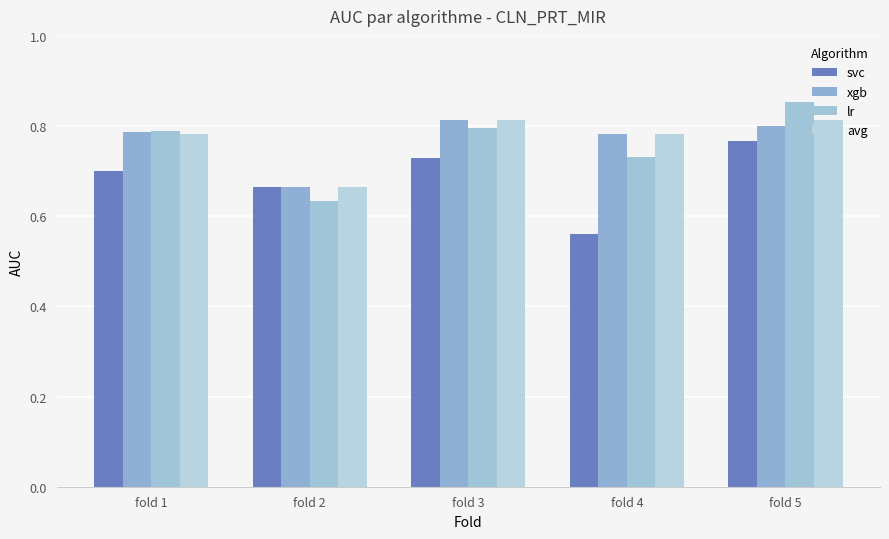

Which has a higher value, fold 2 or fold 5?

fold 5